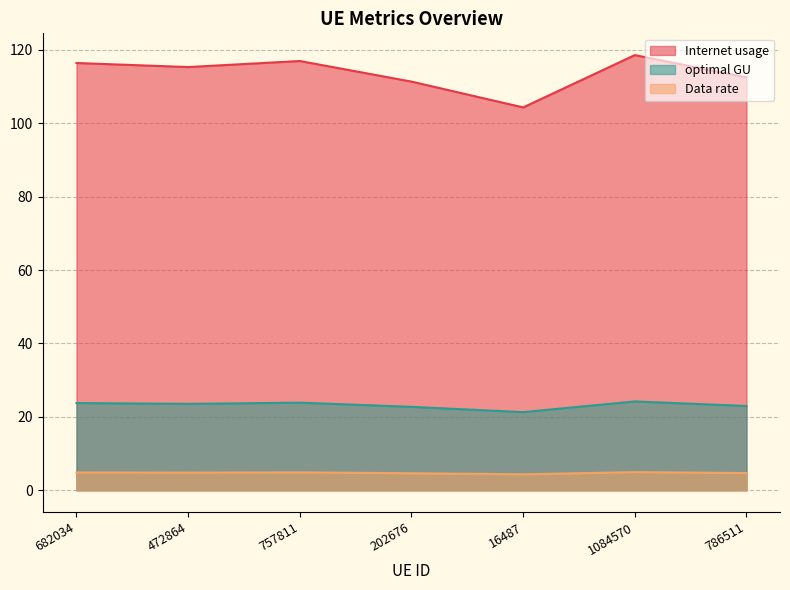

What is the sum of all Data rate values?

33.1